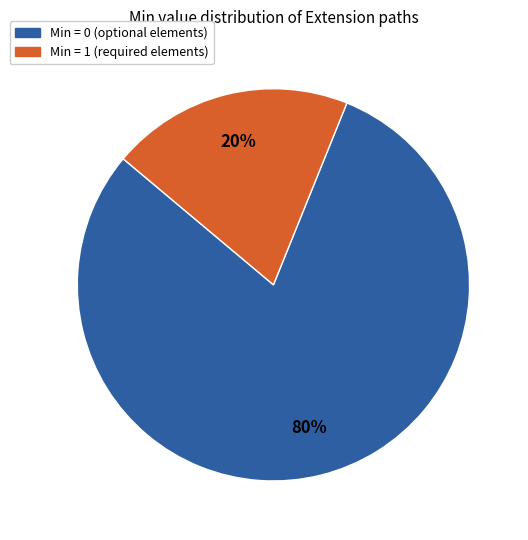

How many segments does this pie chart have?

2